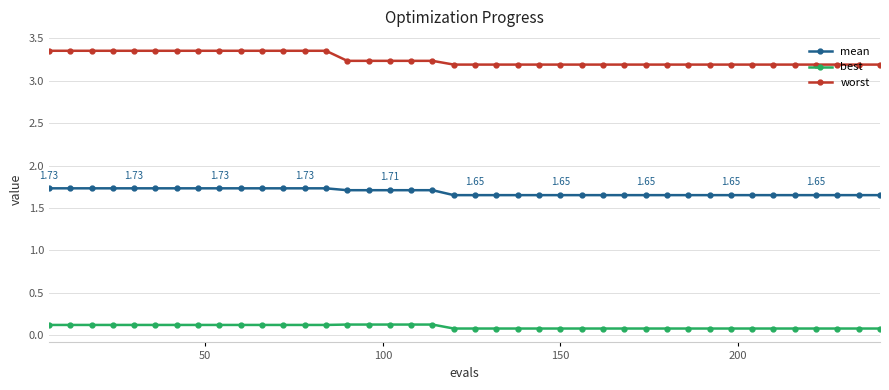

What is the sum of all best values?

4.0